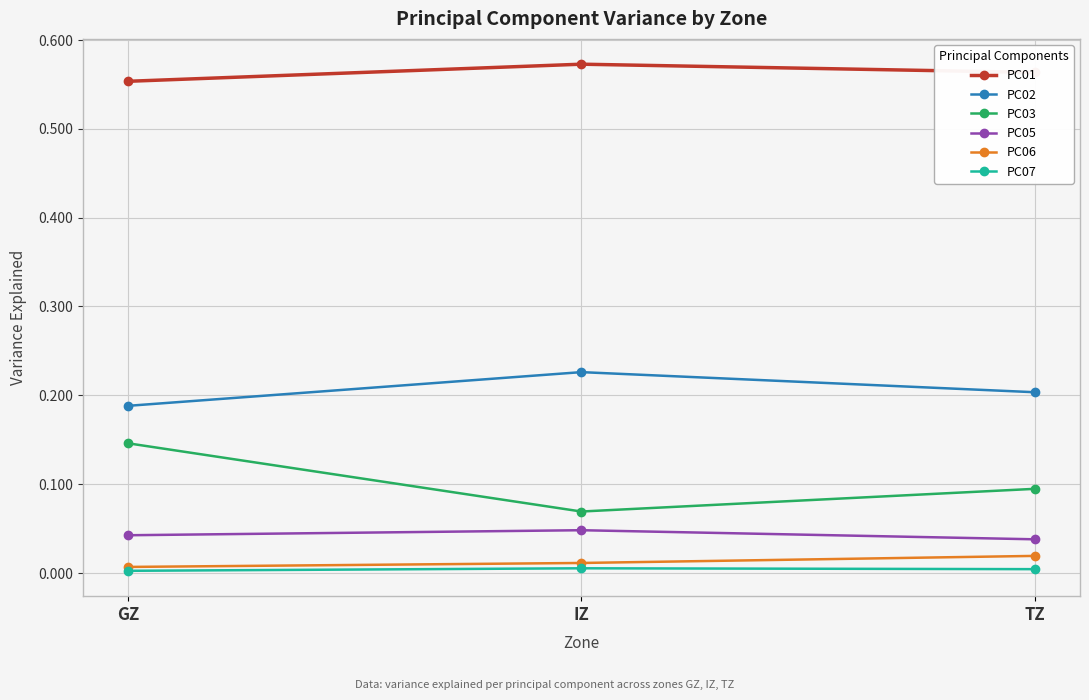

Is the value of PC07 at TZ greater than the value of PC06 at IZ?

No